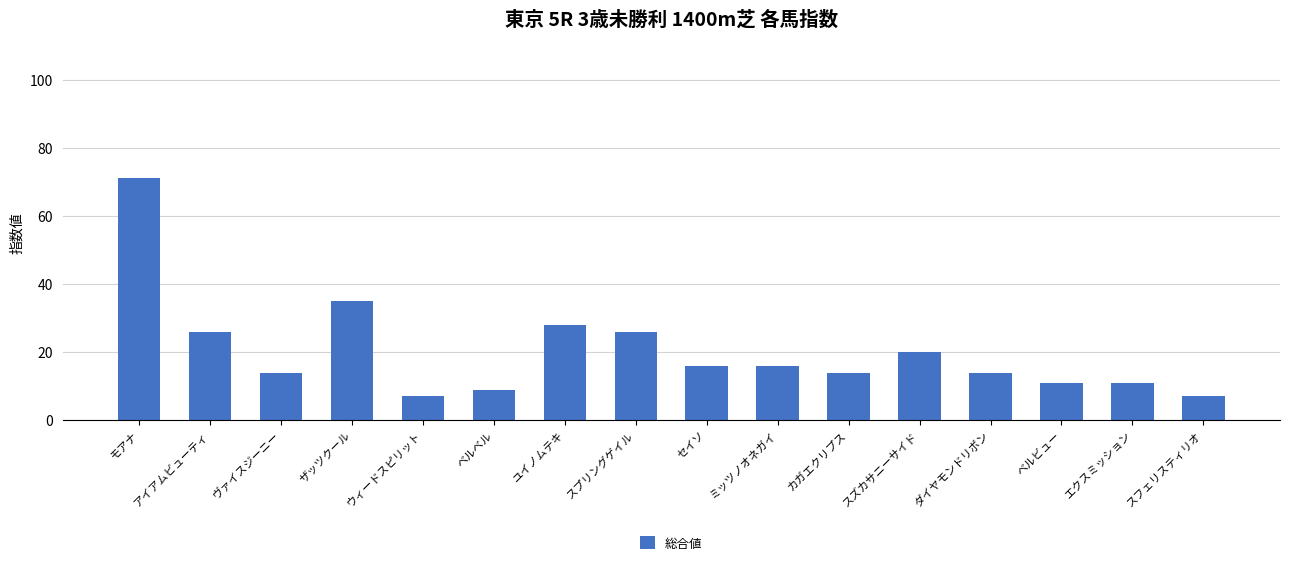

The chart shows a value of 14 at カガエクリプス. True or false?

True